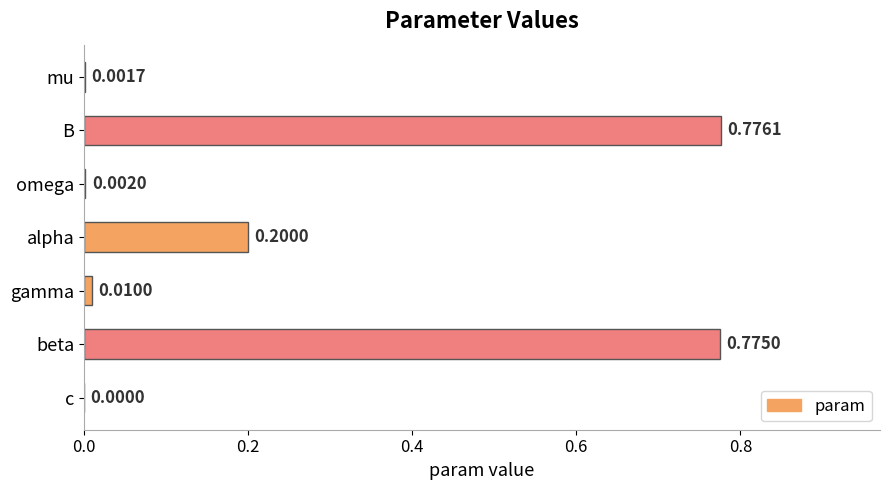

What is the sum of the values at B and beta?

1.6